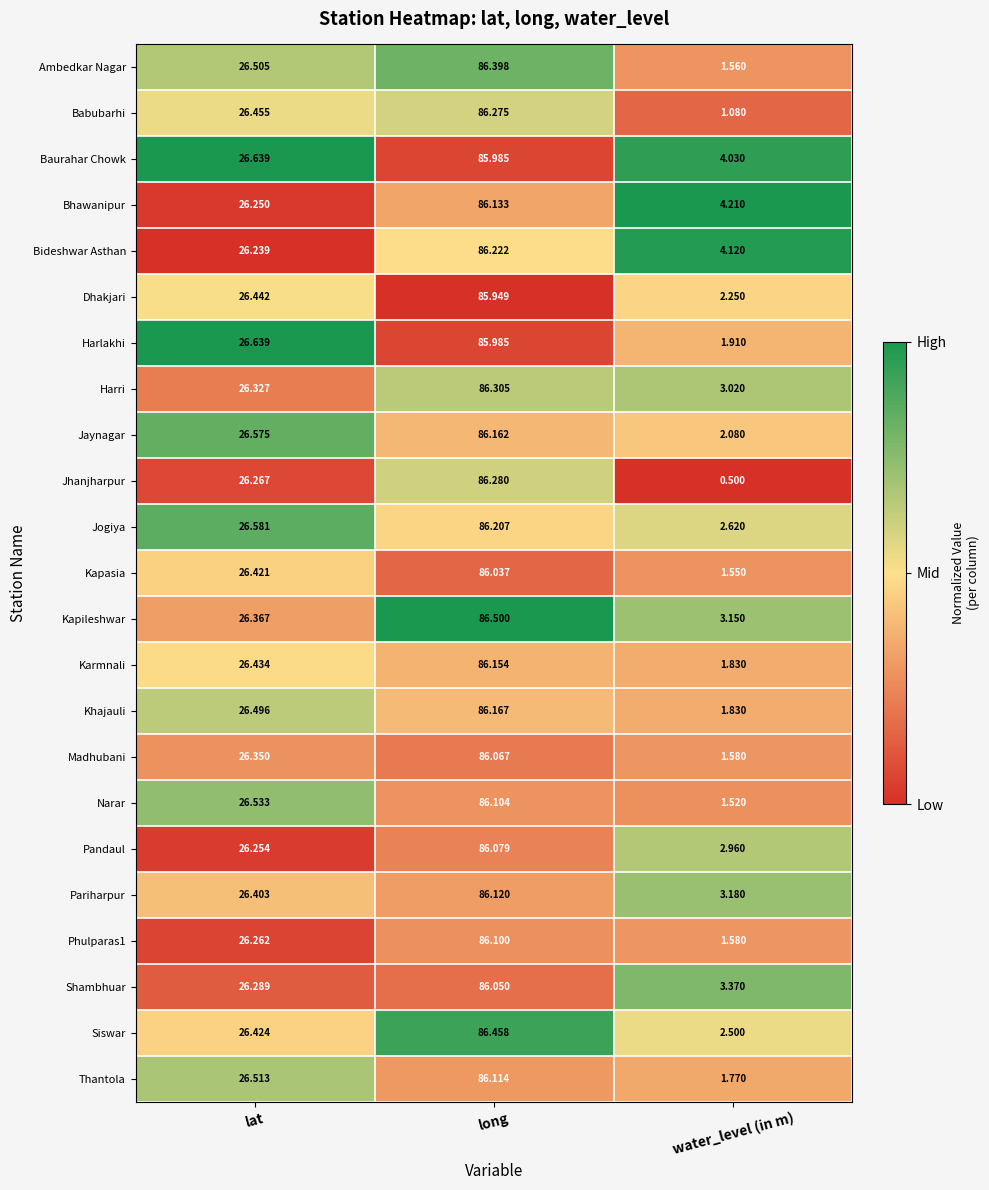

Which series has the widest spread of values?

Jhanjharpur